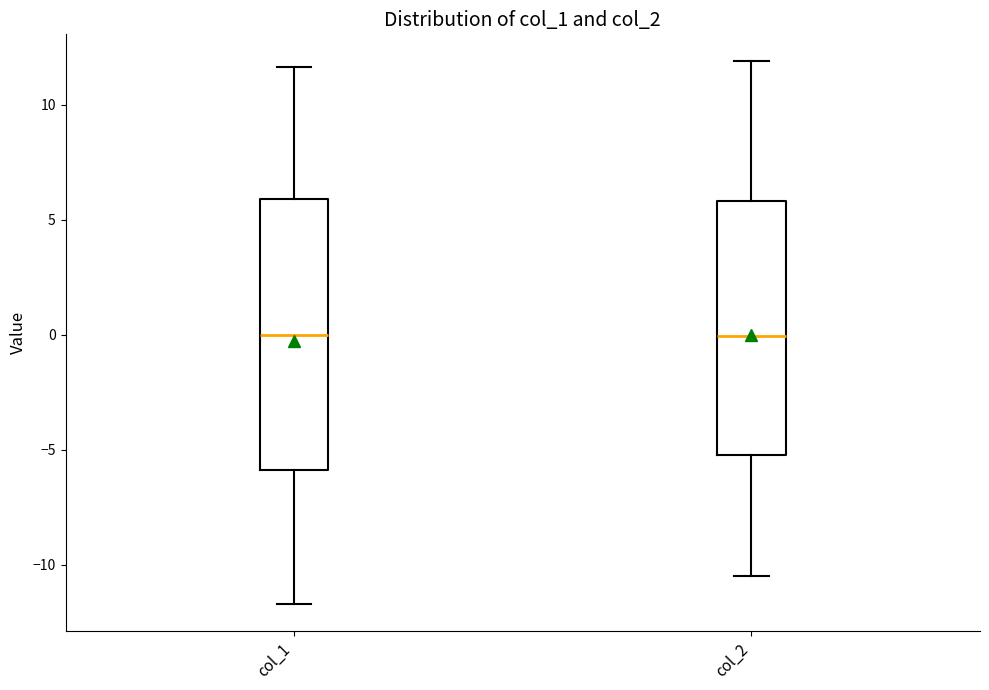

Comparing the boxes themselves (not the whiskers), which one is the tallest?

col_1